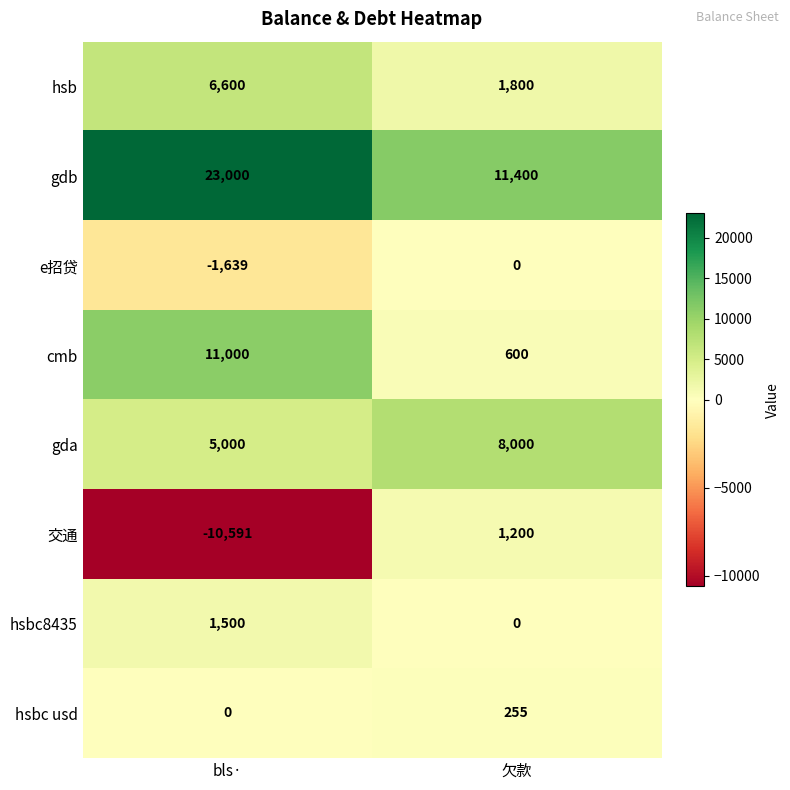

What is the difference between the hsb values at 欠款 and bls·?

4800